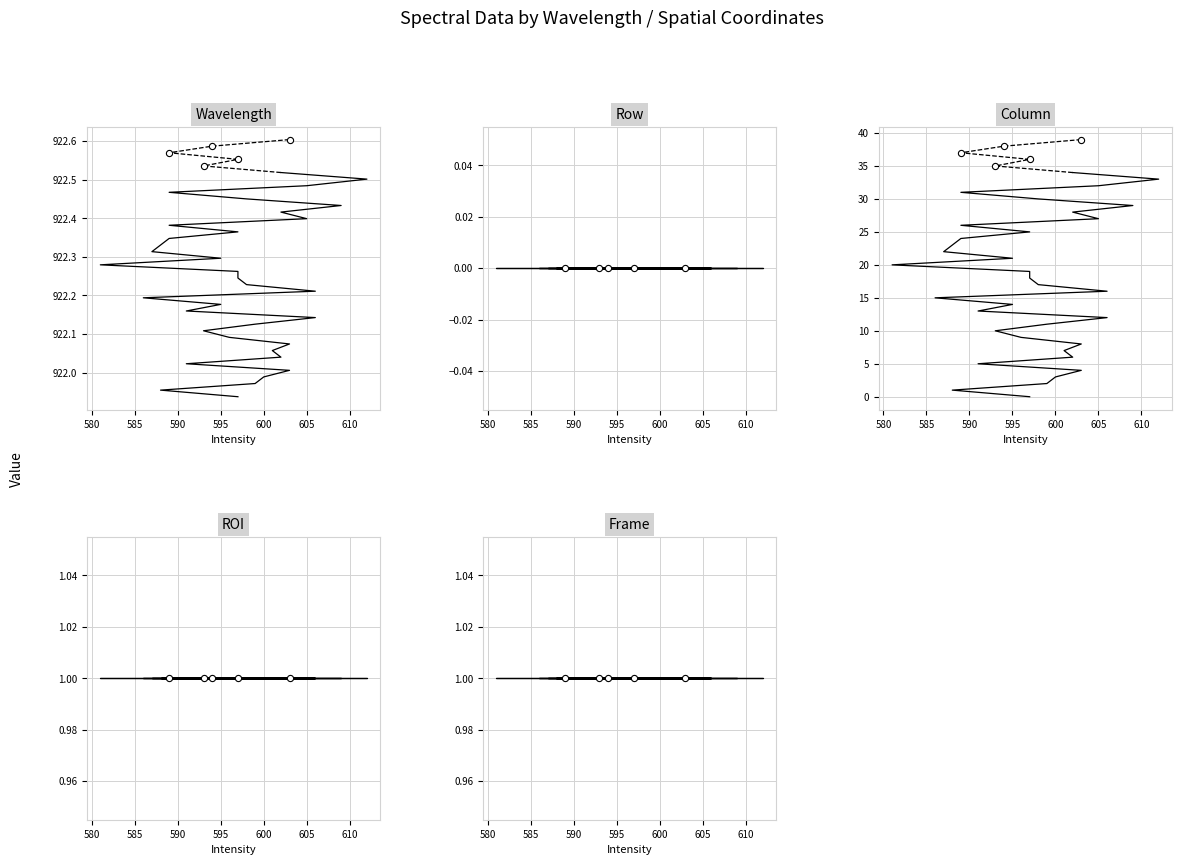

At how many categories does at least one series exceed 366?

35